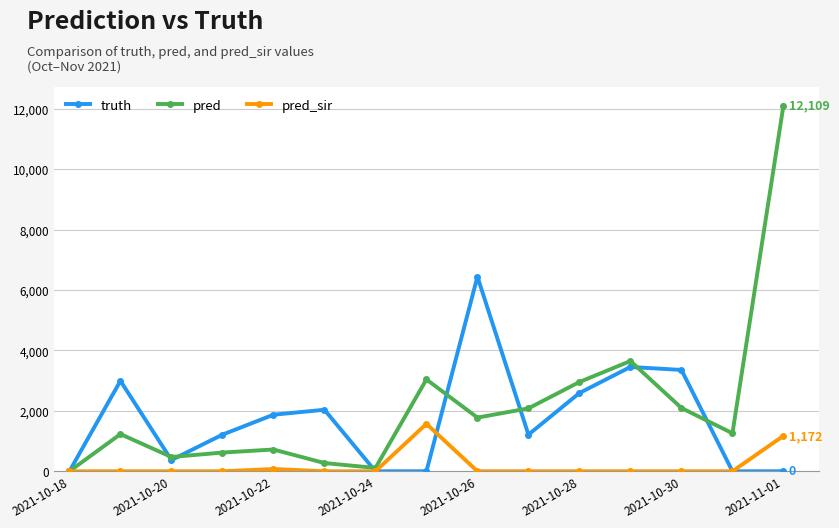

Count the number of data series in this chart.

3